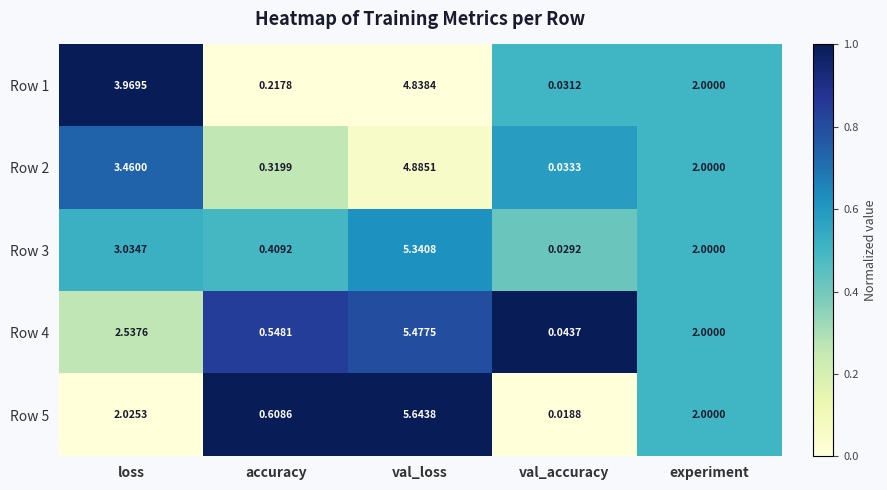

Which series has the largest total across all categories?

Row 1